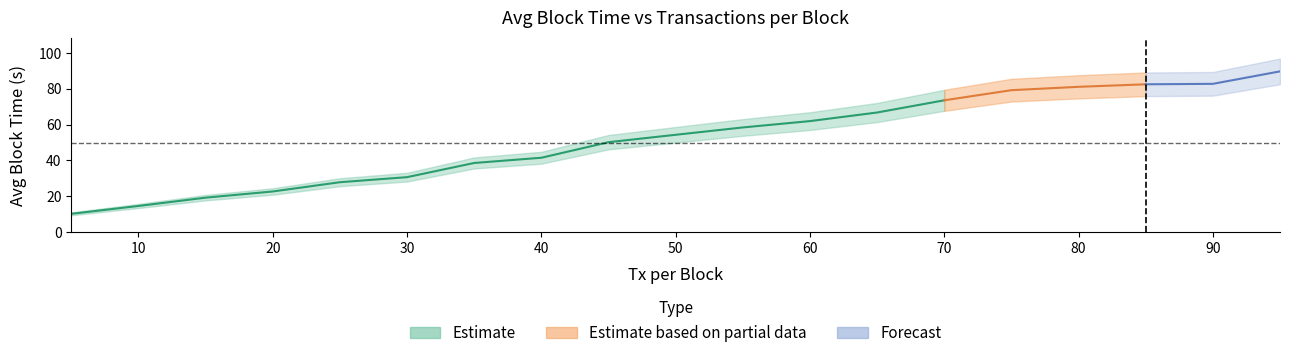

Reading left to right, transcribe all the data shown in this chart.

5=10.2	10=14.6	15=19.2	20=22.7	25=27.8	30=30.6	35=38.6	40=41.5	45=50.2	50=54.3	55=58.4	60=61.9	65=66.7	70=73.5	75=79.2	80=81.1	85=82.5	90=82.7	95=89.7